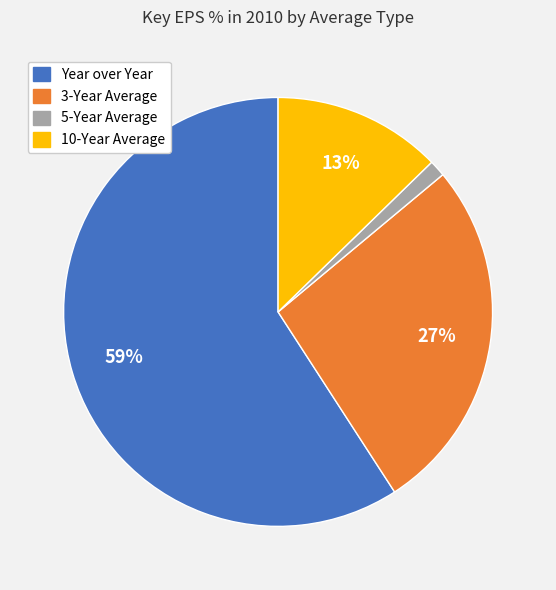

What percentage is the 3-Year Average slice, to the nearest percent?

27%